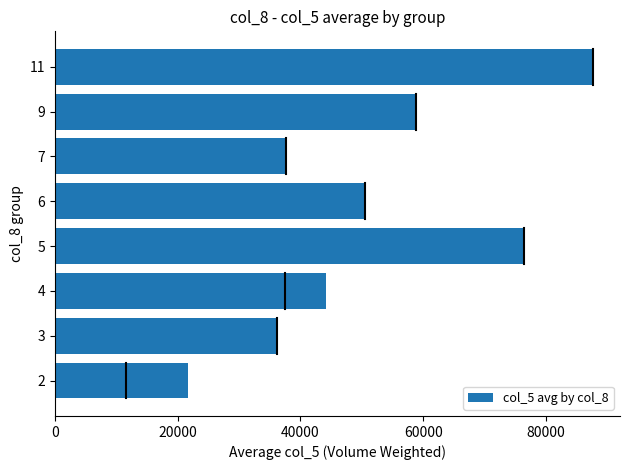

What is the ratio of the value at 7 to the value at 5?

0.5